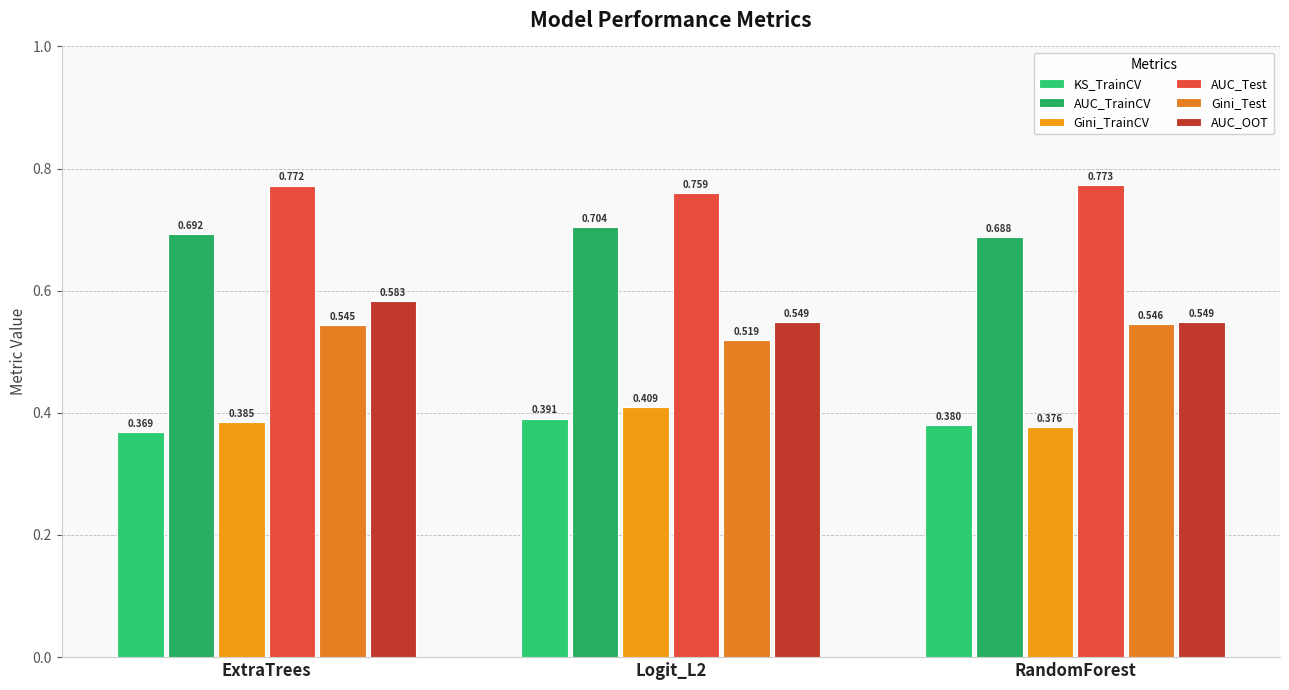

What are all the series names shown in the legend?

KS_TrainCV, AUC_TrainCV, Gini_TrainCV, AUC_Test, Gini_Test, AUC_OOT